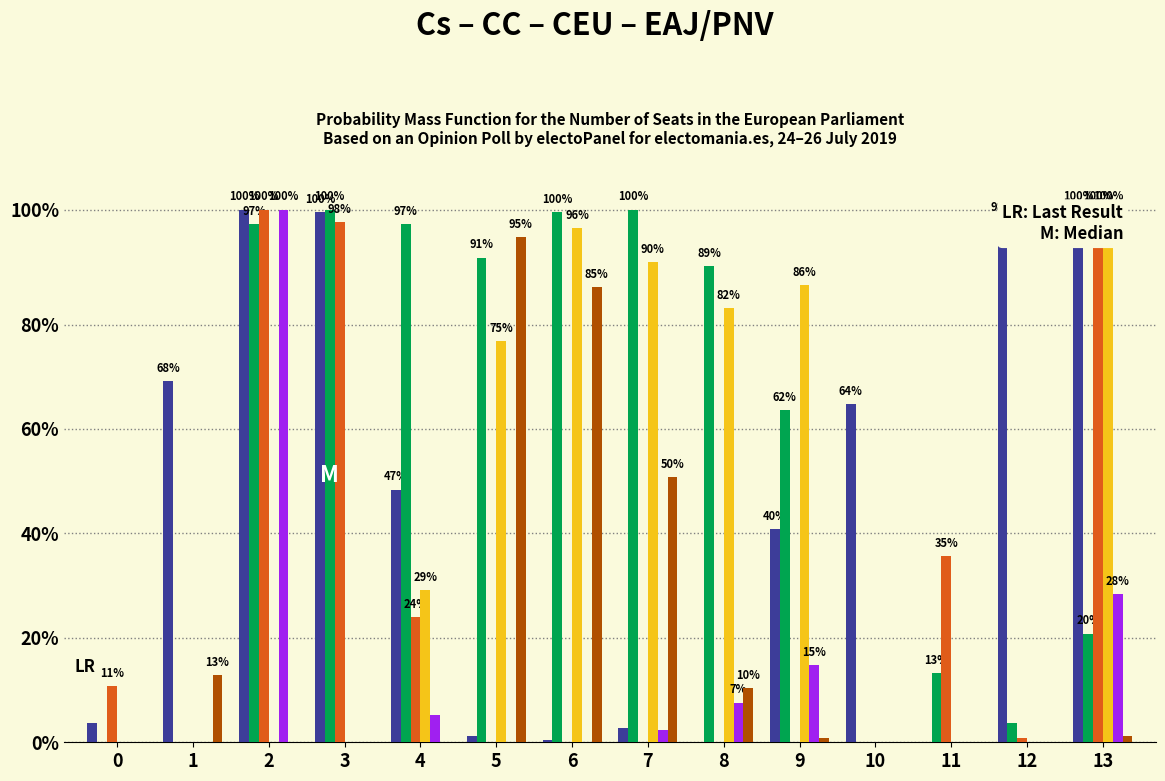

What is the value of the col_7 bar at the 13th from the left?

9